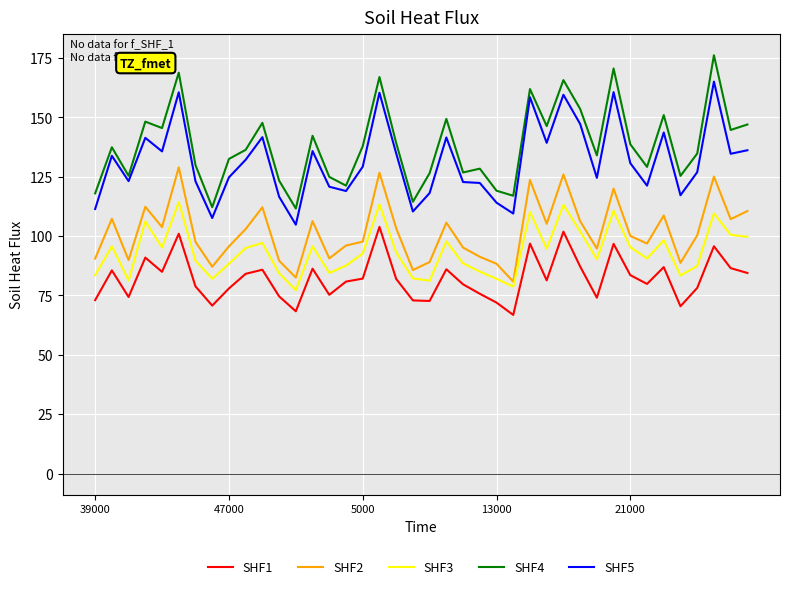

True or false: SHF1 and SHF2 cross at least once.

False